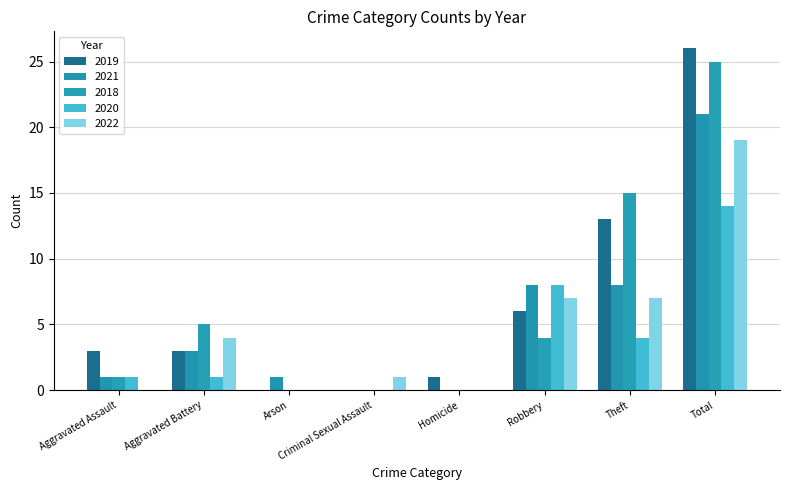

Which series changed the most between Aggravated Battery and Total?

2019